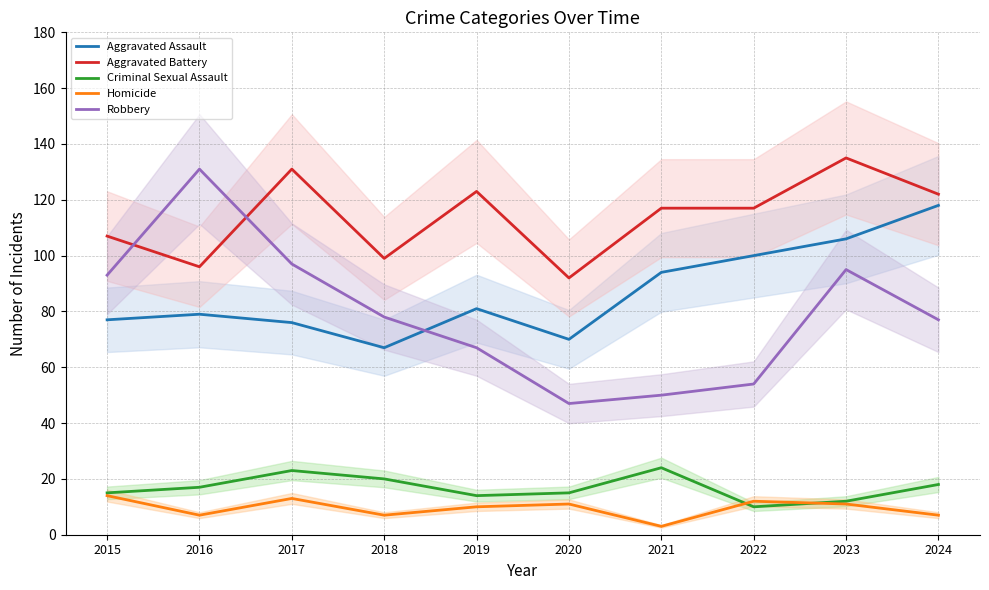

What are all the series names shown in the legend?

Aggravated Assault, Aggravated Battery, Criminal Sexual Assault, Homicide, Robbery